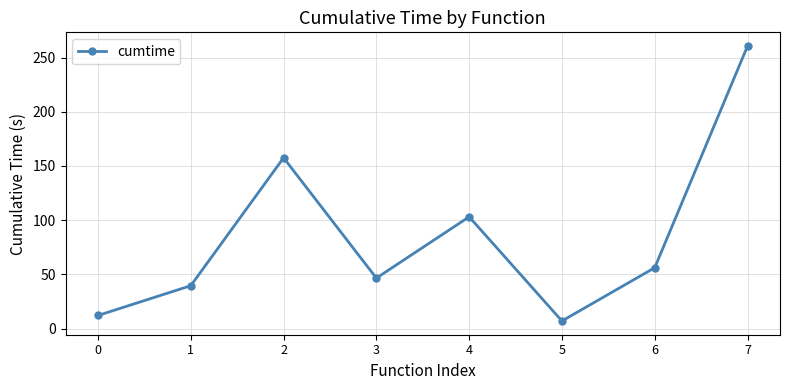

What is the maximum value shown in the chart?

260.6